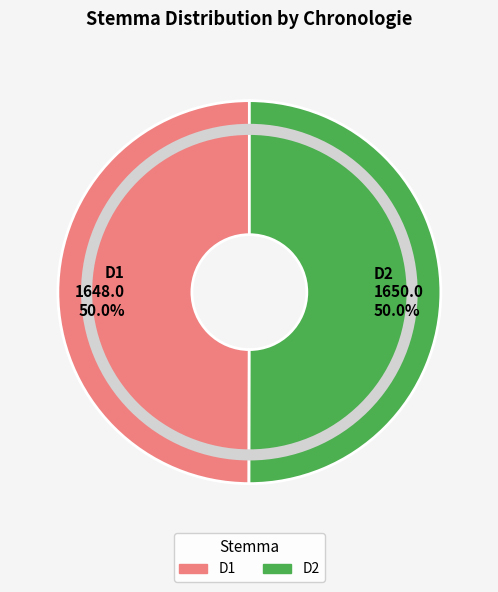

What percentage do D1 1648.0 50.0% and D2 1650.0 50.0% together represent?

100.0%